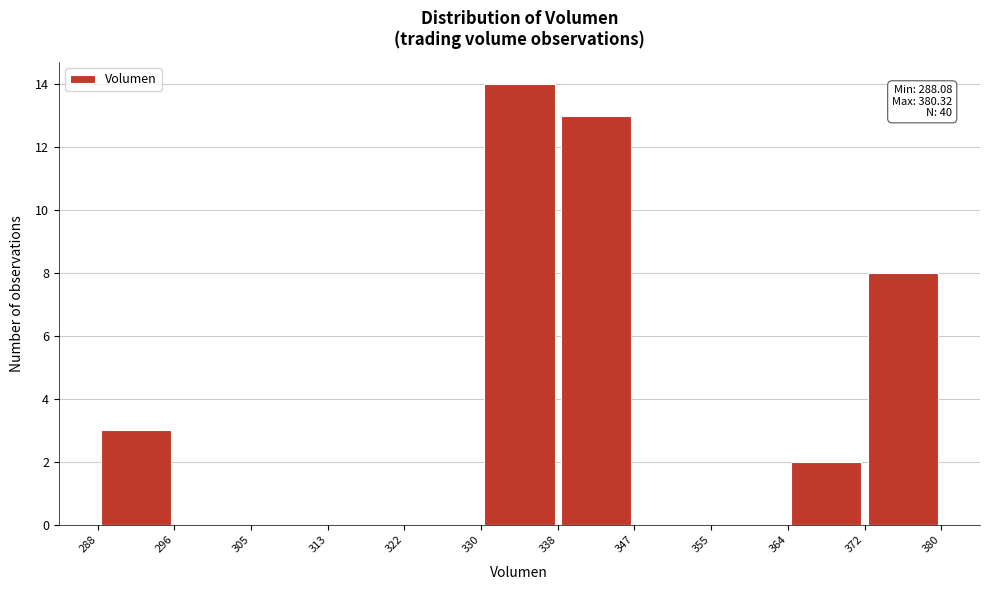

Over which range of the x-axis is the bar tallest?

330 to 338